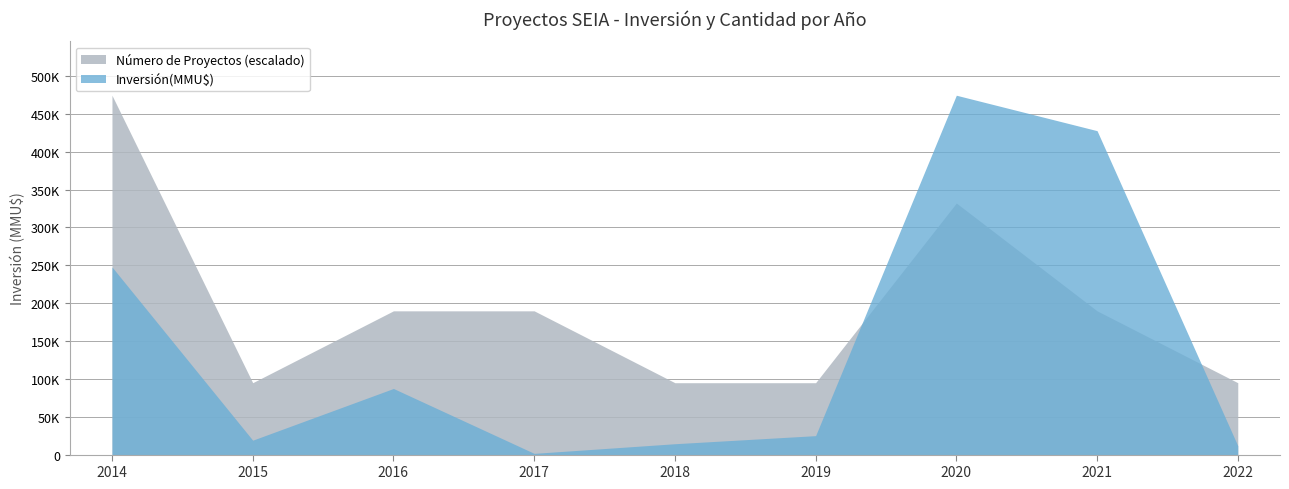

In Número de Proyectos, how many points are higher than both neighbors (excluding endpoints)?

1